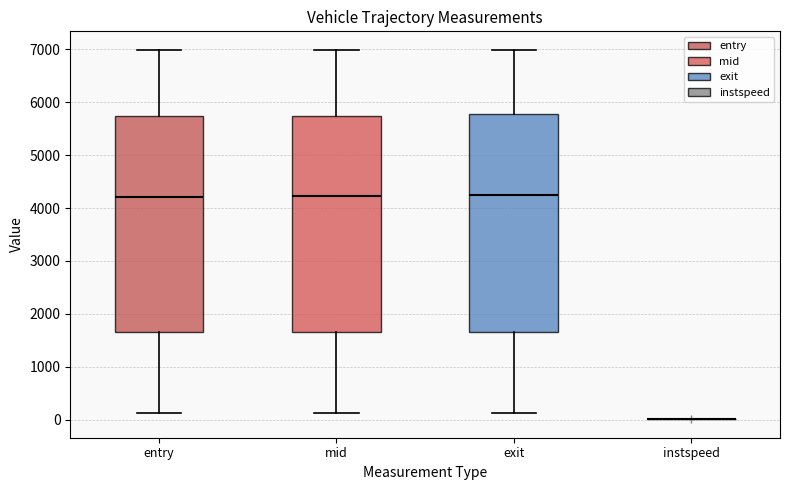

Reading left to right, transcribe this box plot: for each box, give where its median line is, the range the box spans, and where its two whiskers end, as read against the y-axis. The values are not printed on the chart, so give them approximately, as read against the axis.

entry: median 4200, box 1700 to 5700, whiskers 100 to 7000
mid: median 4200, box 1700 to 5700, whiskers 100 to 7000
exit: median 4200, box 1700 to 5800, whiskers 100 to 7000
instspeed: box collapsed to a line at 0, whiskers 0 to 0